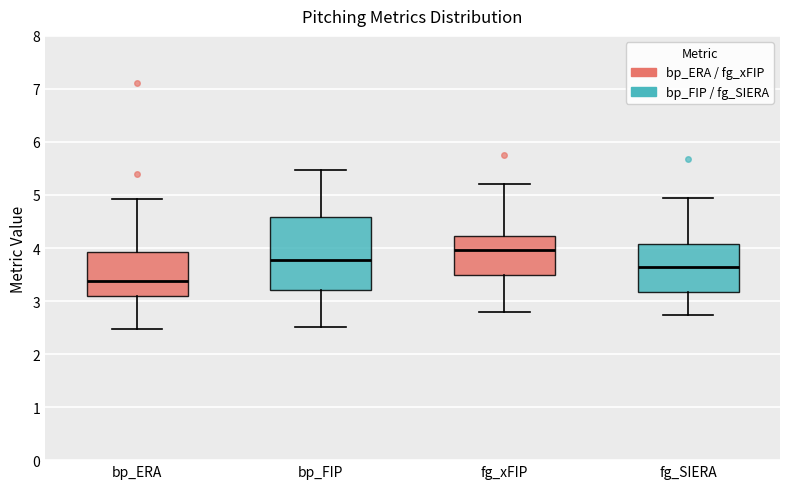

Which box's median line is the lowest?

bp_ERA